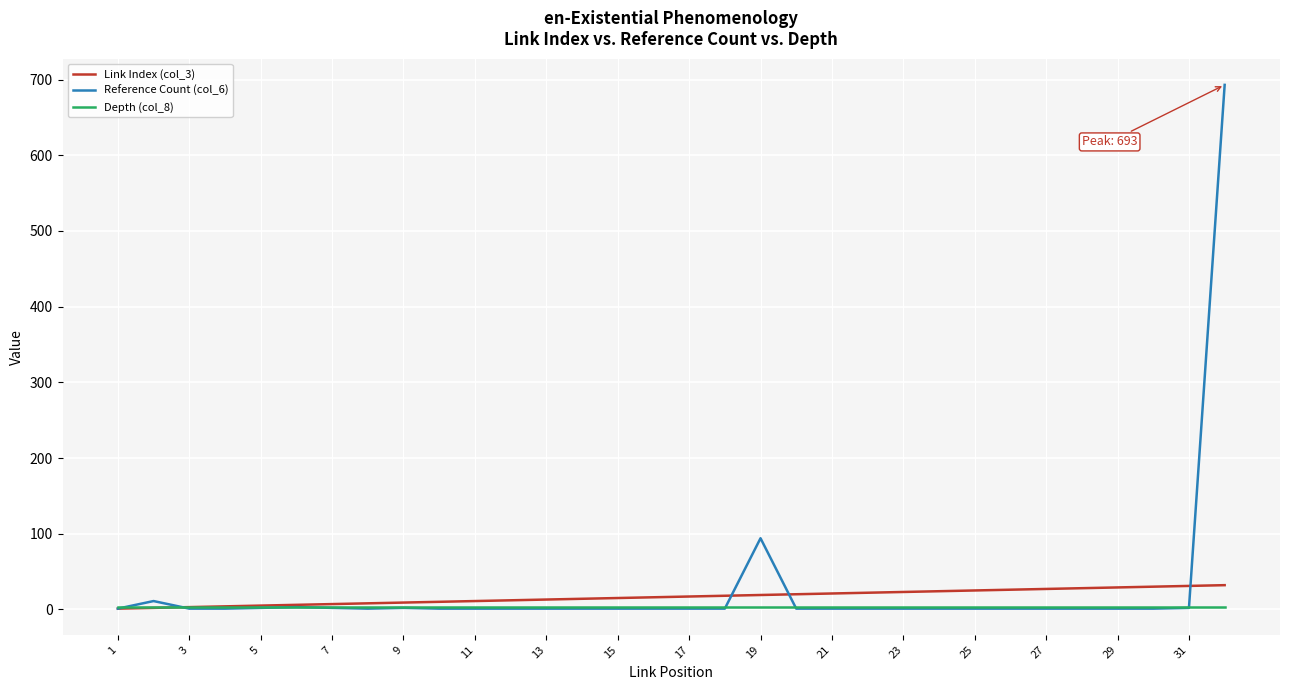

What is the maximum value shown in the chart?

693